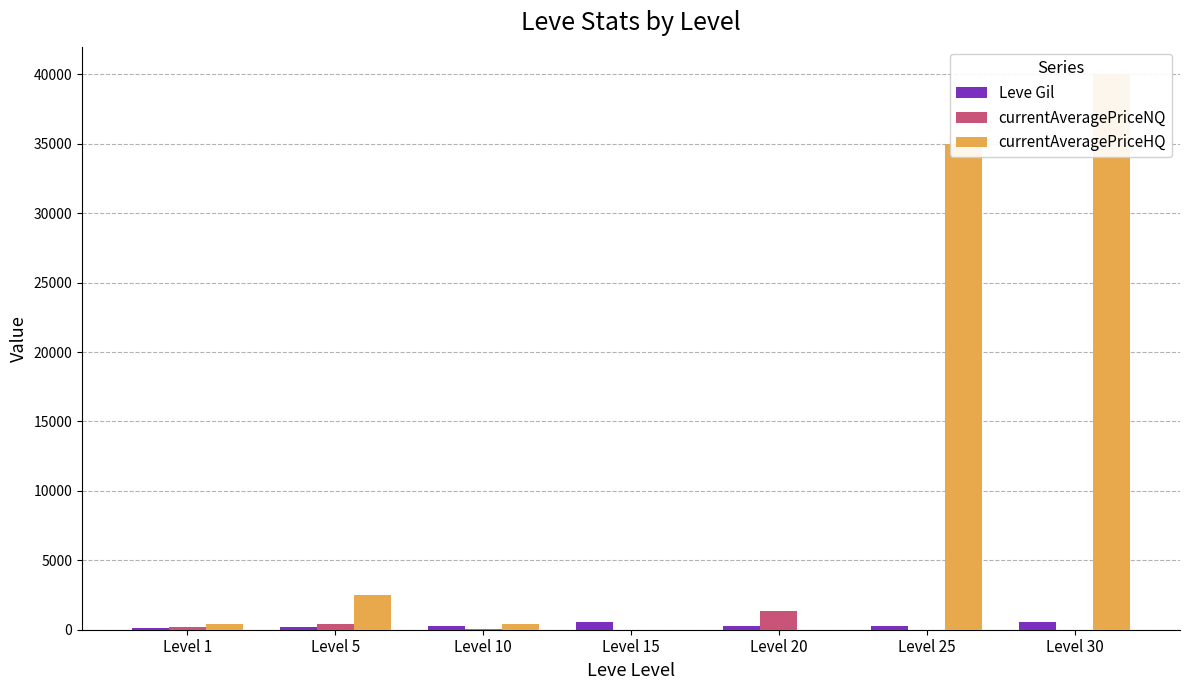

Which category has the lowest value across all series?

Level 15